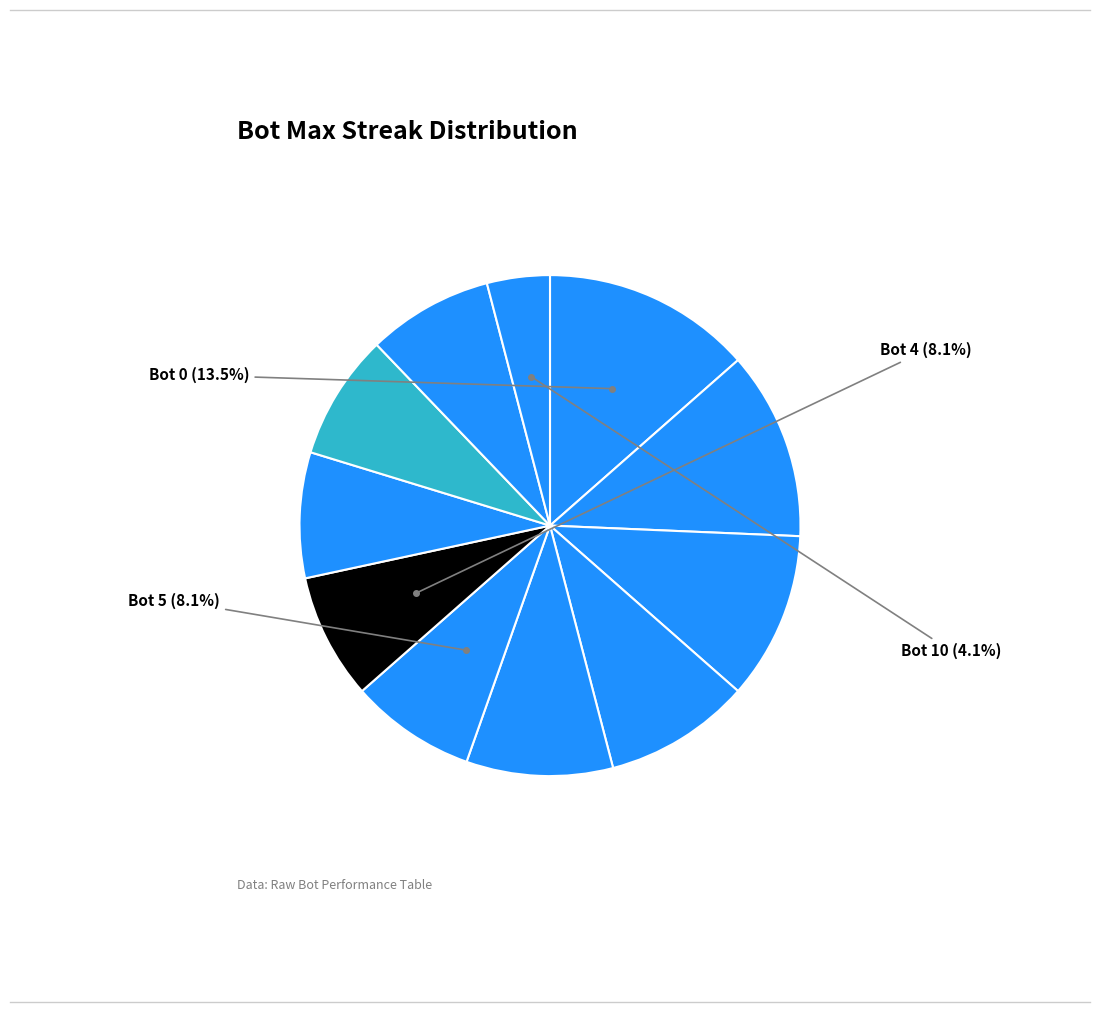

Count the number of slices in the pie.

11